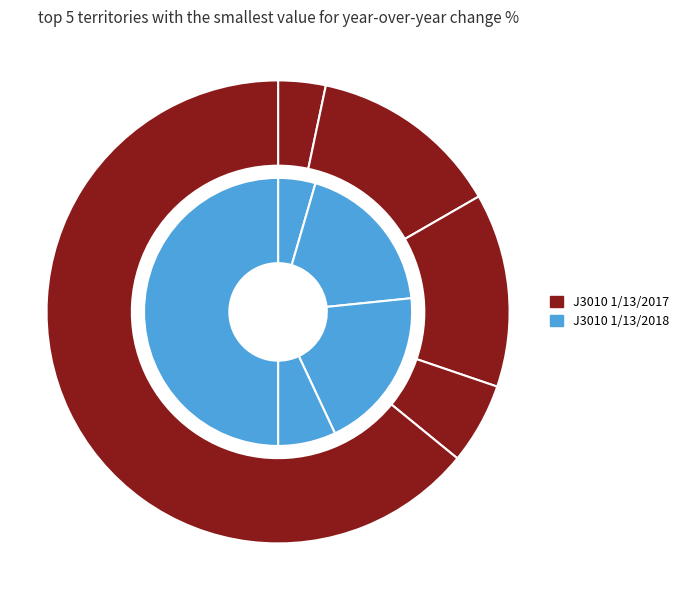

Which slice is the largest?

NULL